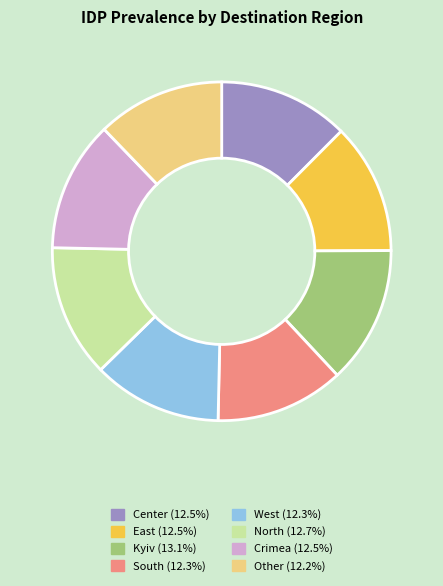

Approximately how many times larger is the value at West compared to East?

1.0